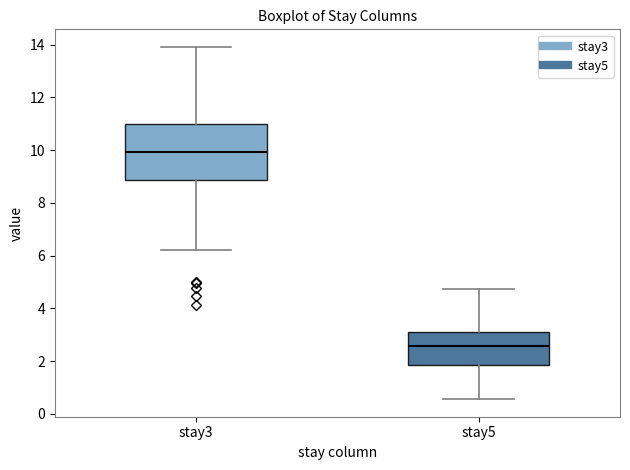

Reading left to right, transcribe this box plot: for each box, give where its median line is, the range the box spans, and where its two whiskers end, as read against the y-axis. The values are not printed on the chart, so give them approximately, as read against the axis.

stay3: median 10.0, box 8.8 to 11.0, whiskers 6.2 to 14.0
stay5: median 2.6, box 1.8 to 3.2, whiskers 0.6 to 4.8